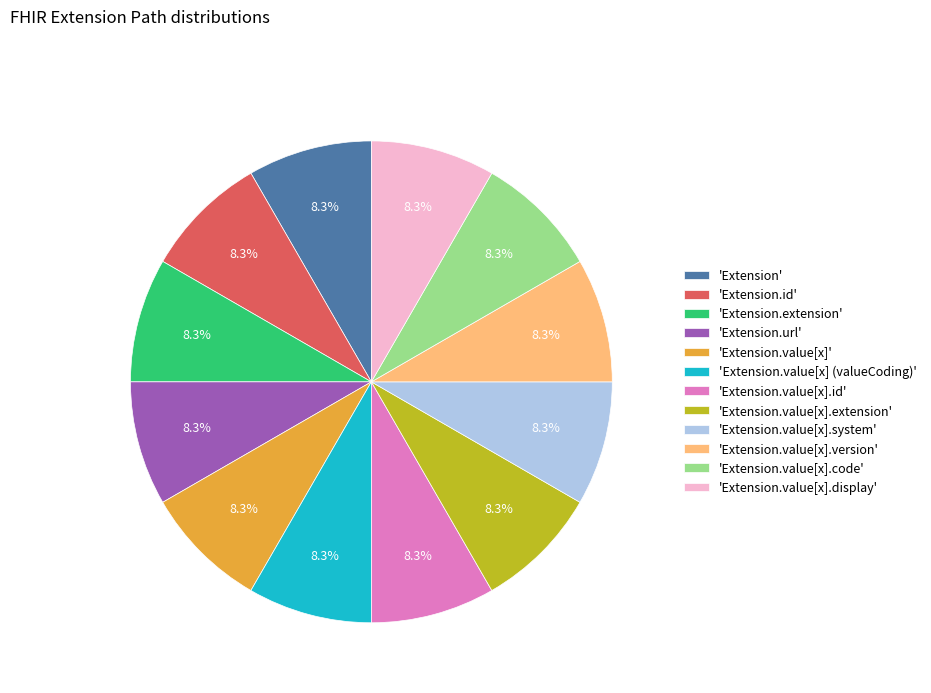

Is 'Extension.value[x].display' the majority of the pie?

No